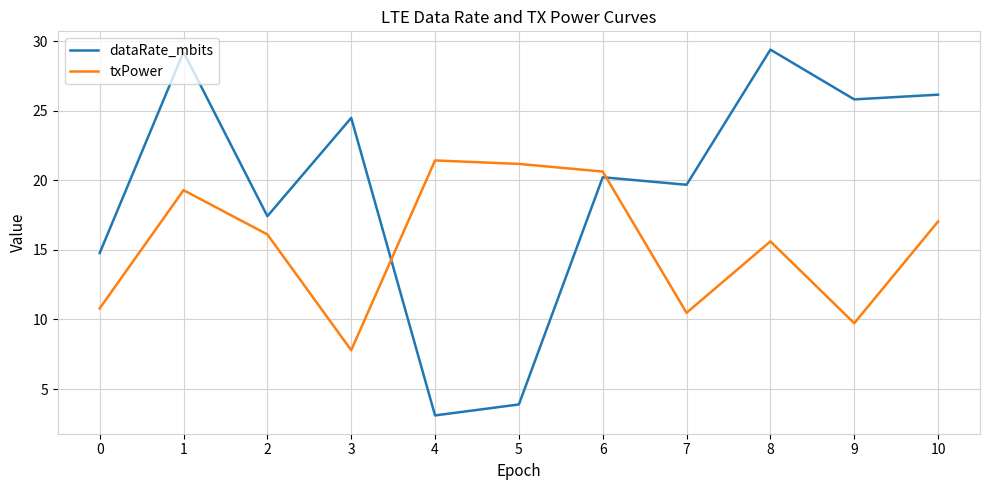

Rank the series by their average value, from highest to lowest.

dataRate_mbits, txPower